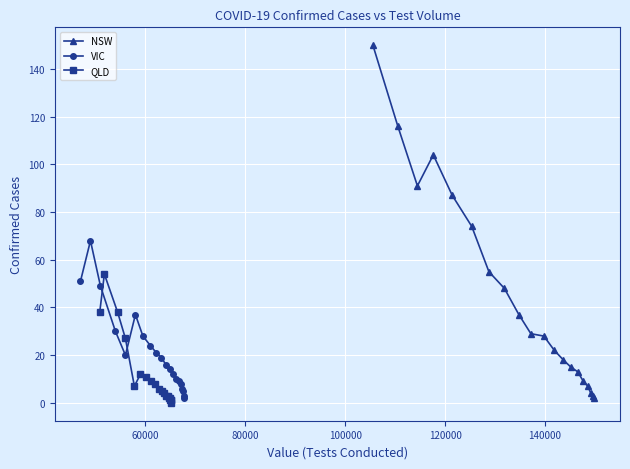

True or false: QLD has more than 1 points higher than both neighbors.

True